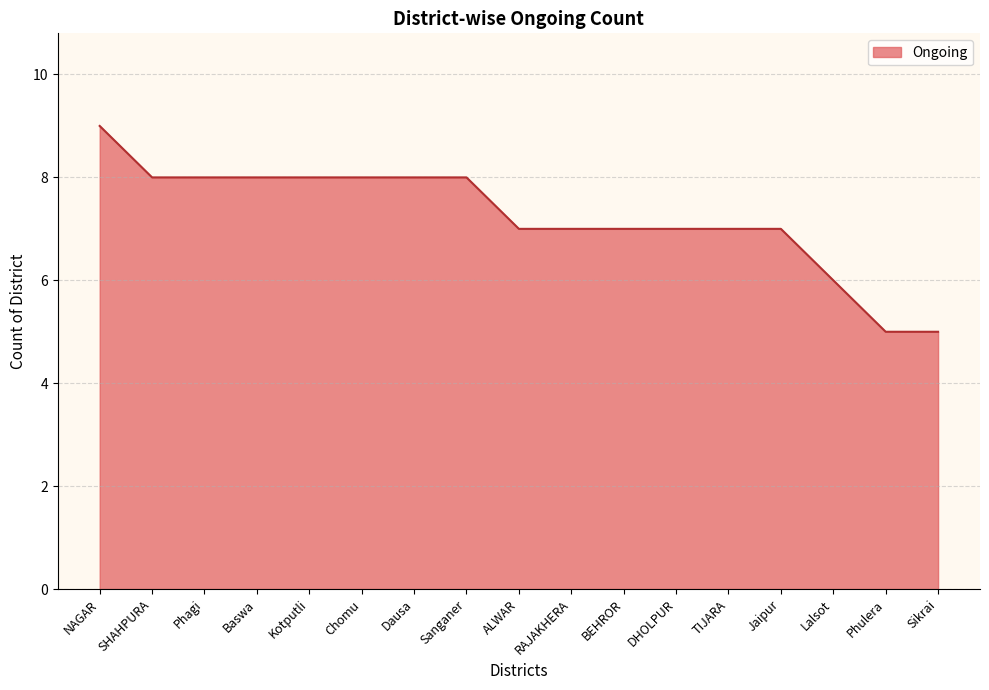

Which category has the highest value across all series?

NAGAR